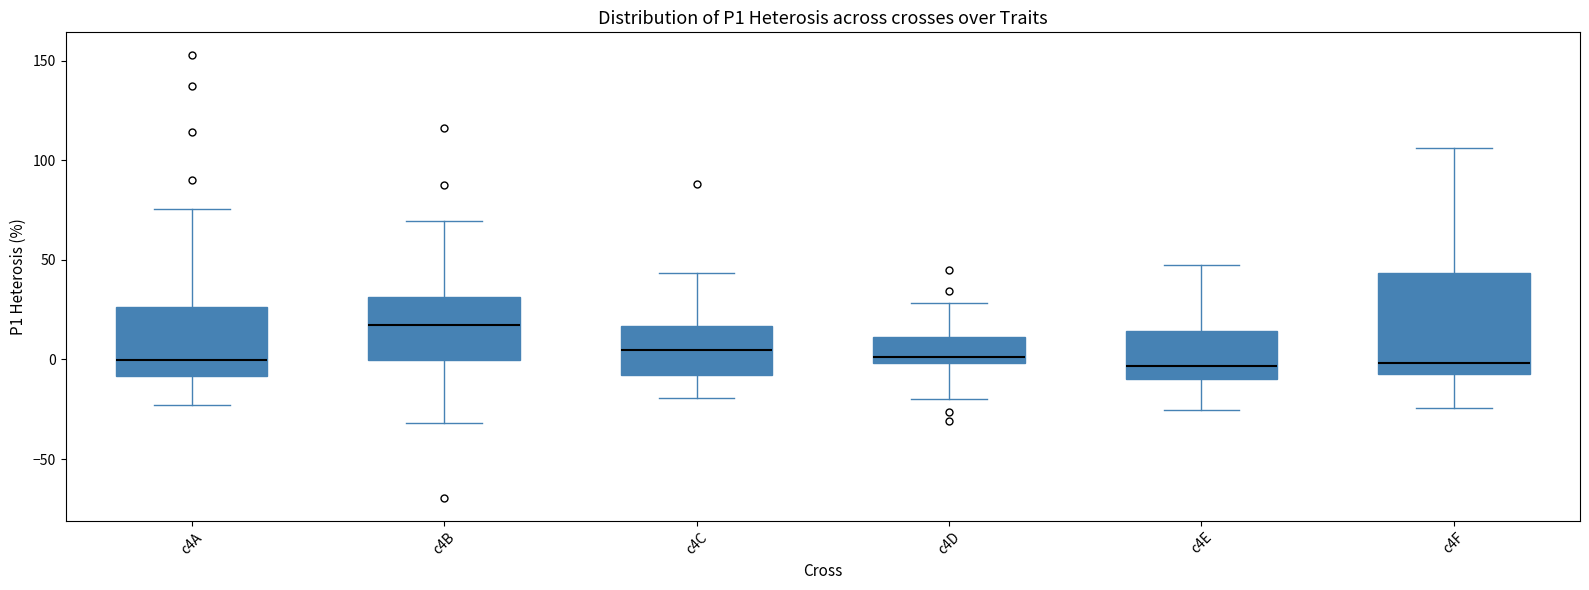

Where does the median line of the box for c4C sit on the y-axis? The values are not printed on the chart, so give them approximately, as read against the axis.

5